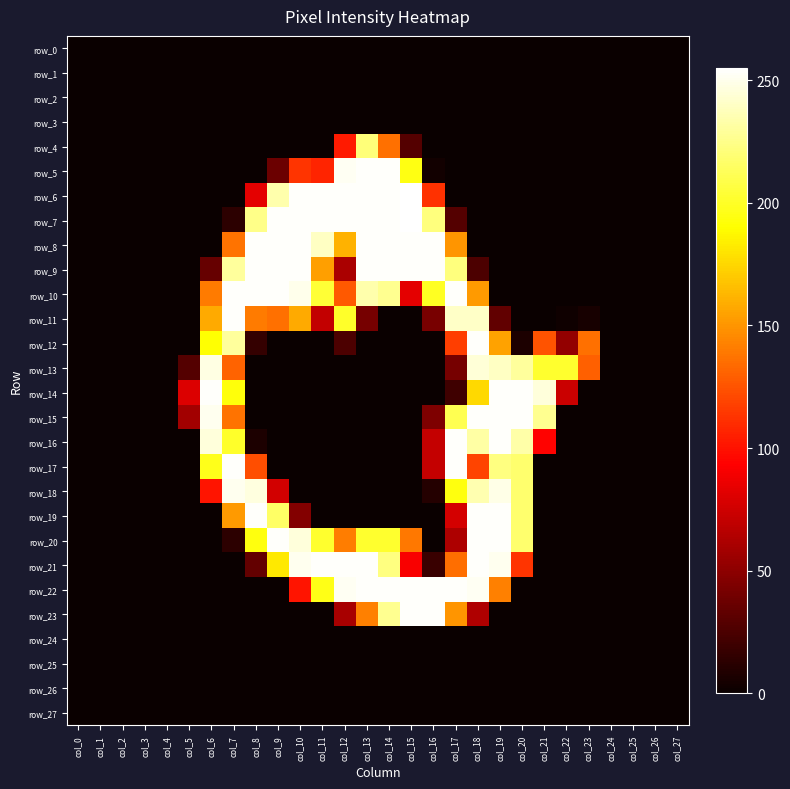

The value of row_5 at col_18 is -138. True or false?

False